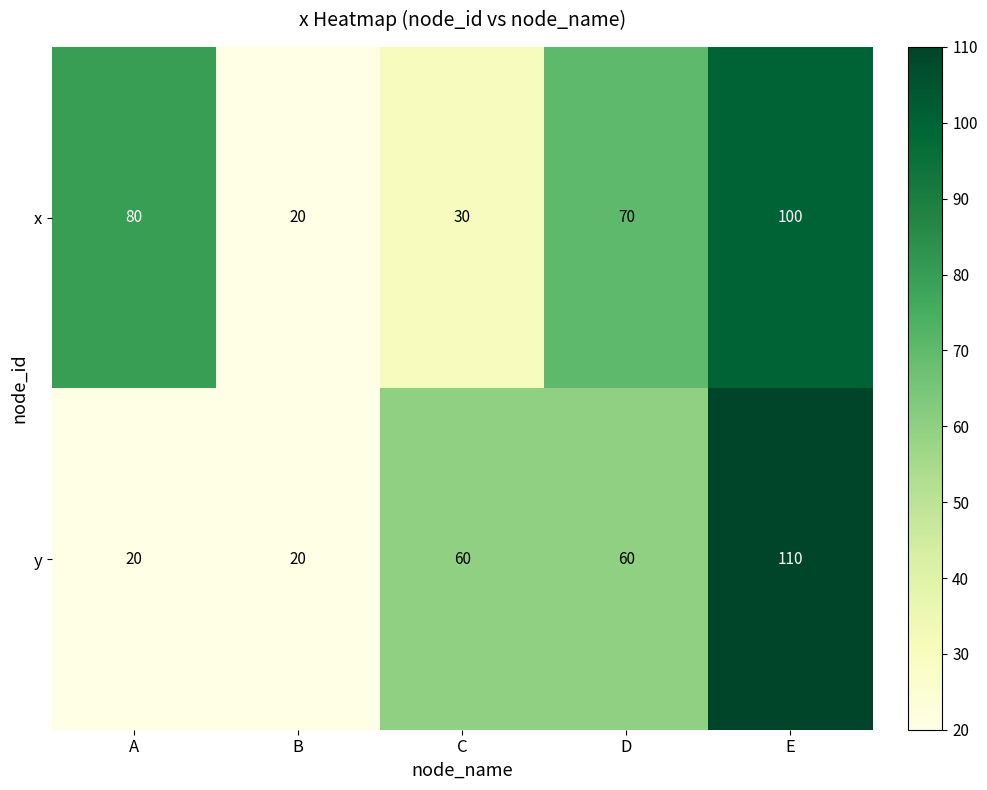

What is the sum of all x values?

300